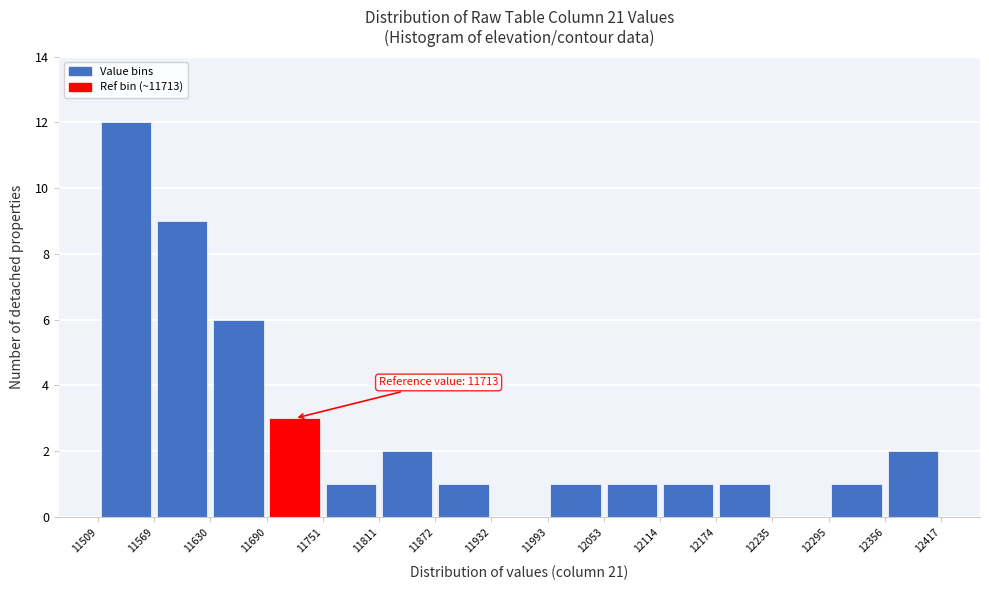

Which range on the x-axis has the tallest bar?

11509 to 11569